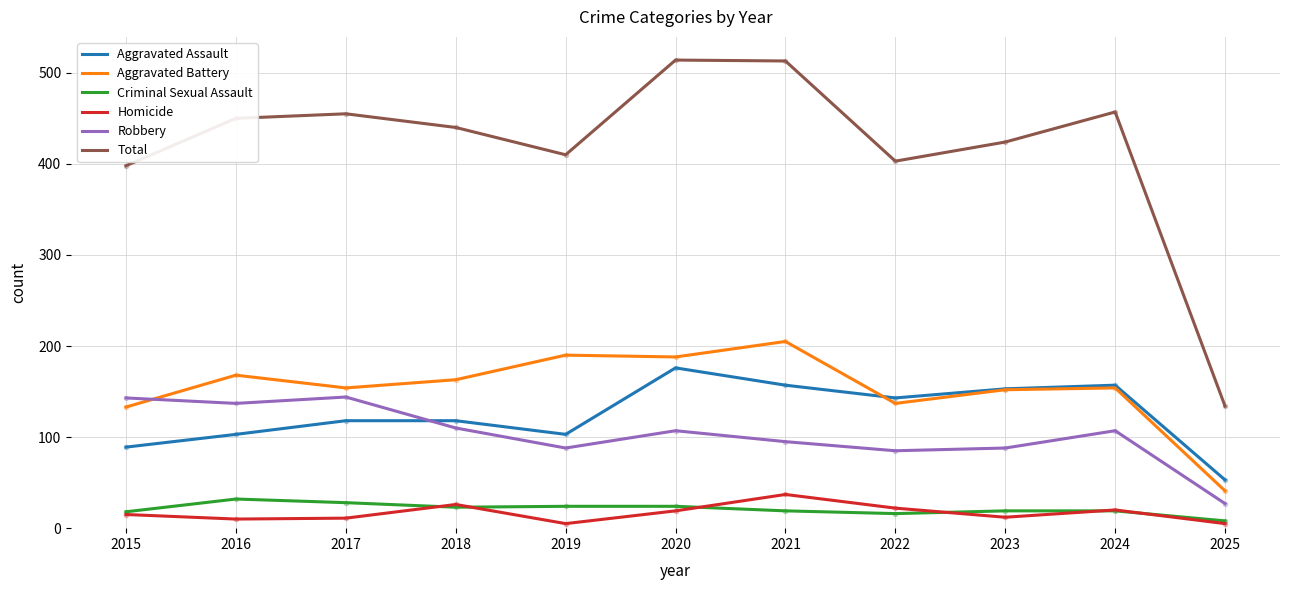

True or false: Criminal Sexual Assault and Aggravated Assault intersect in this chart.

False